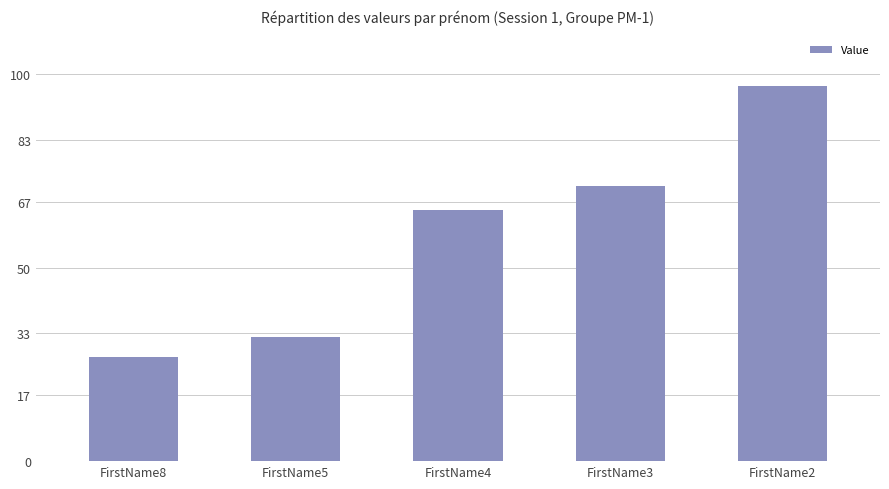

Reading left to right, extract all data points from this chart.

27	32	65	71	97